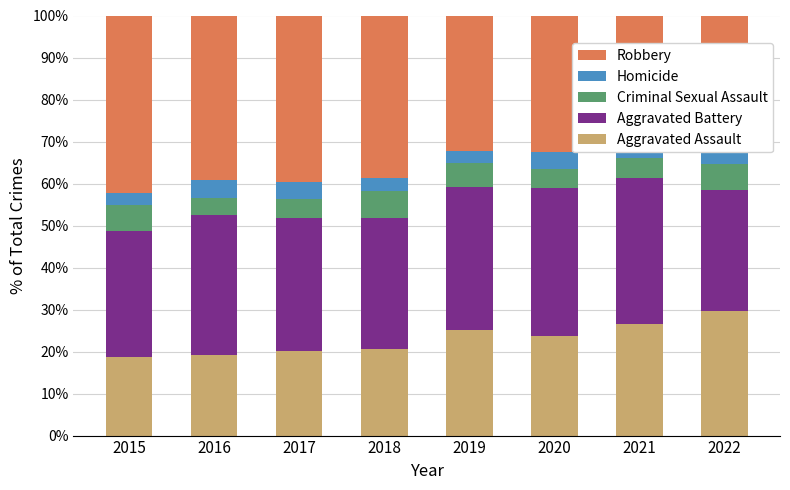

At which label does Aggravated Assault reach its peak?

2022